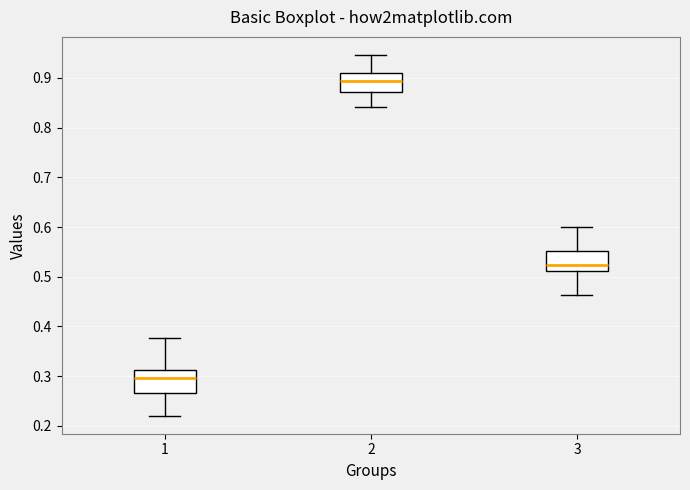

Where is the lower edge of the box at x = 3 on the y-axis? The values are not printed on the chart, so give them approximately, as read against the axis.

0.51